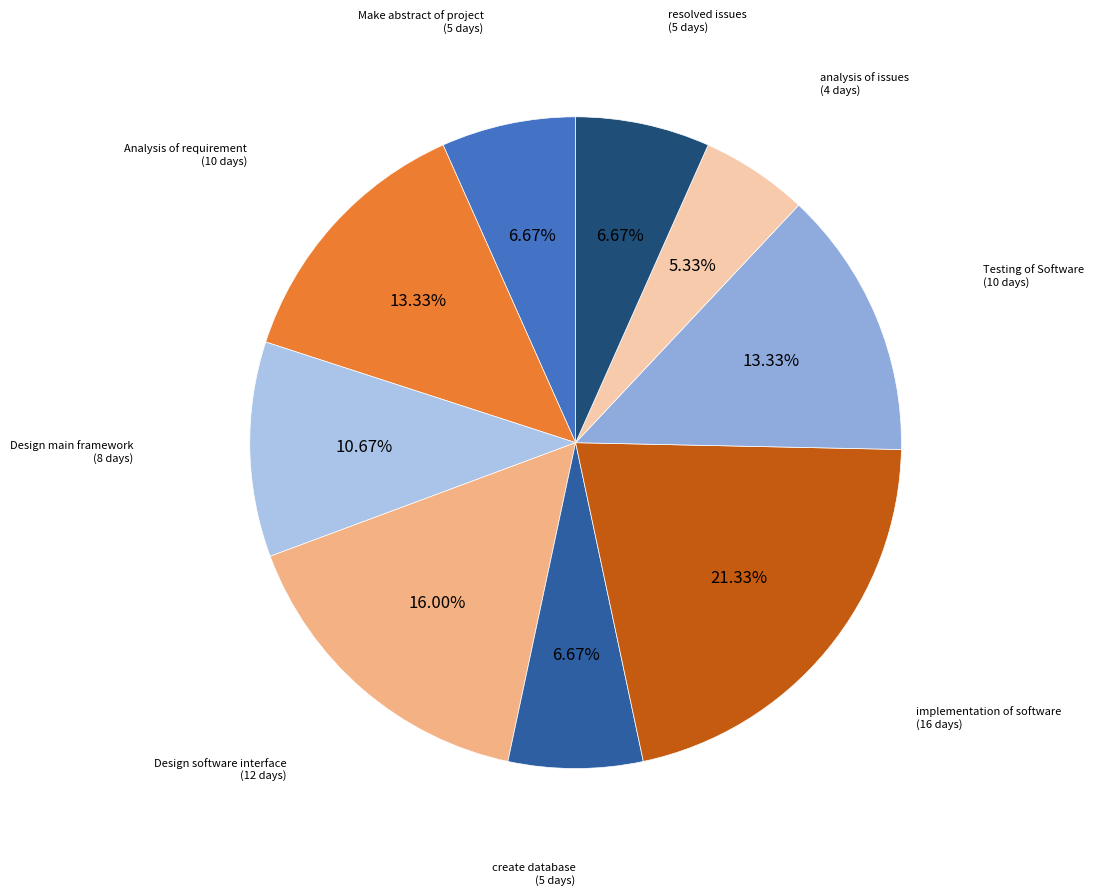

Count the number of slices in the pie.

9